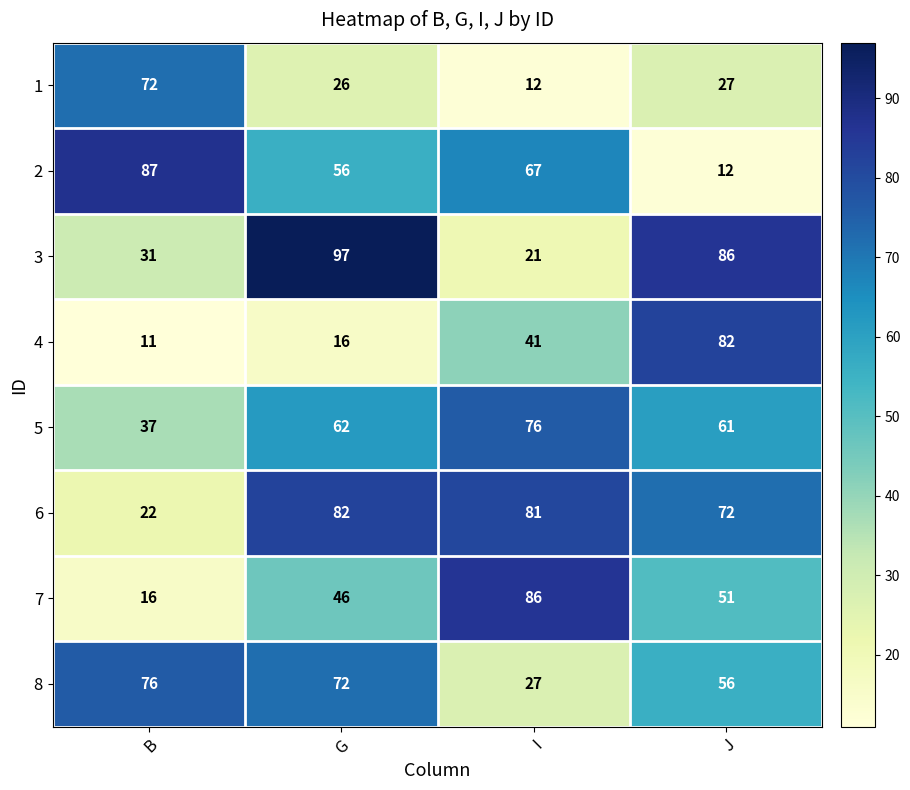

Count the number of categories in the chart.

4